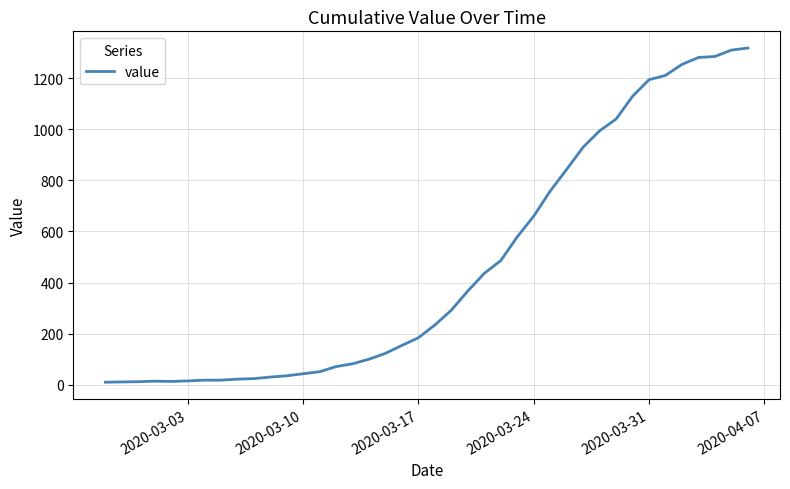

What is the greatest value displayed?

1318